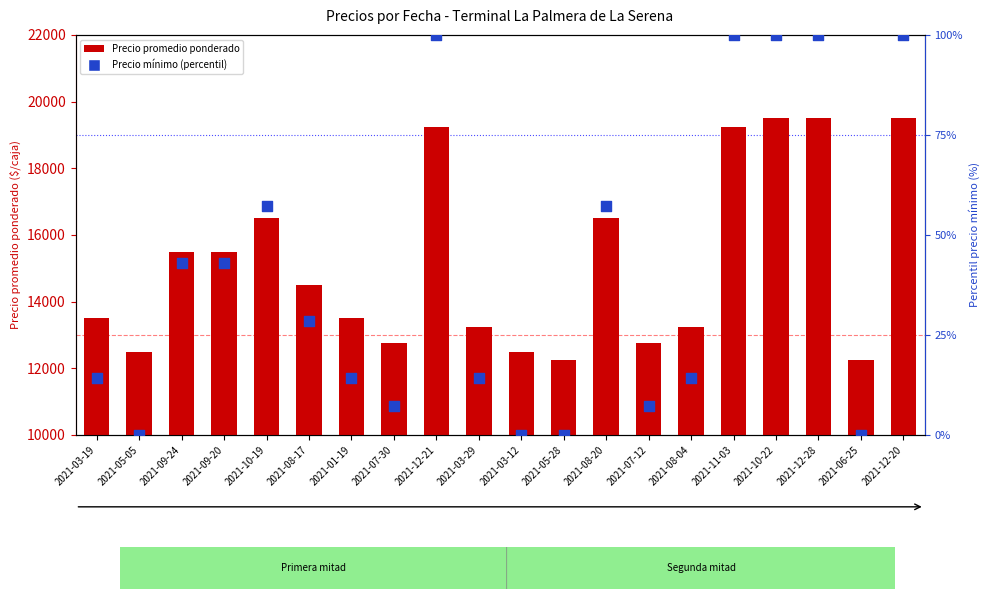

Which series reaches the minimum Y coordinate?

Precio minimo (percentil)